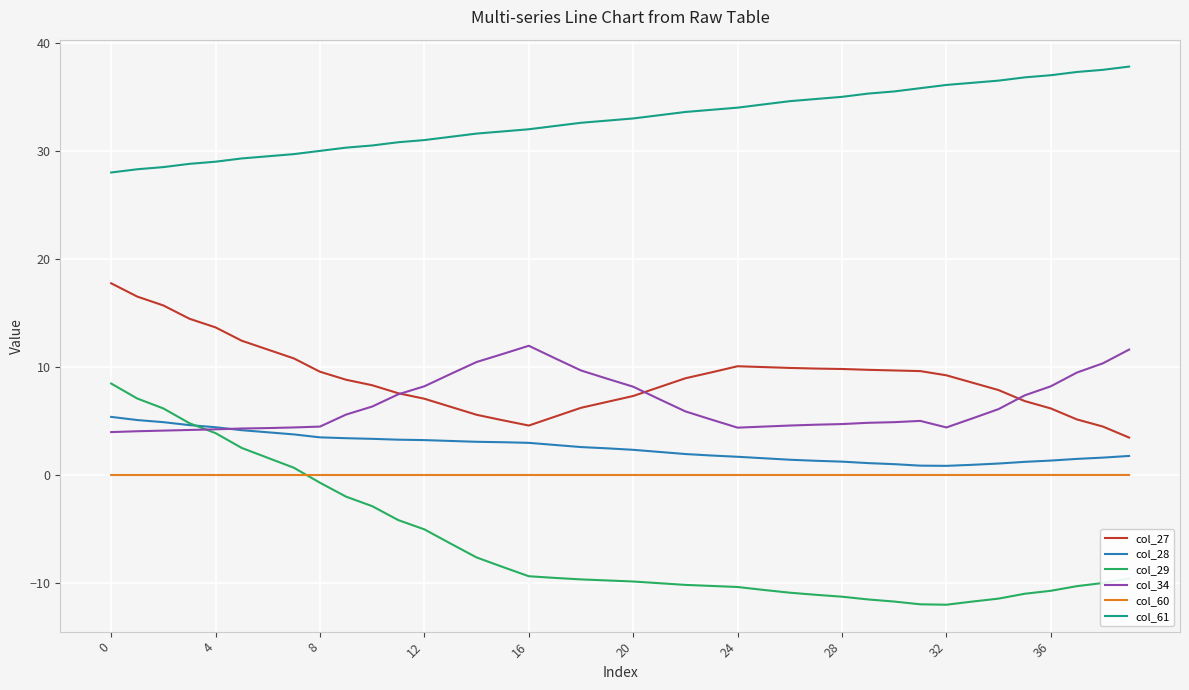

In col_27, how many points are lower than both neighbors (excluding endpoints)?

1